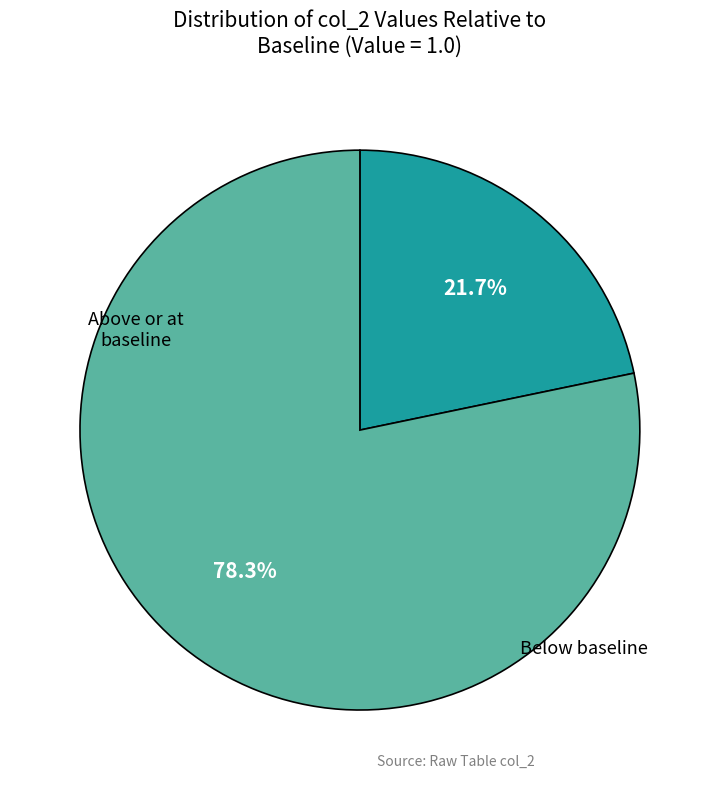

Is there any slice that represents more than half of the pie?

Yes